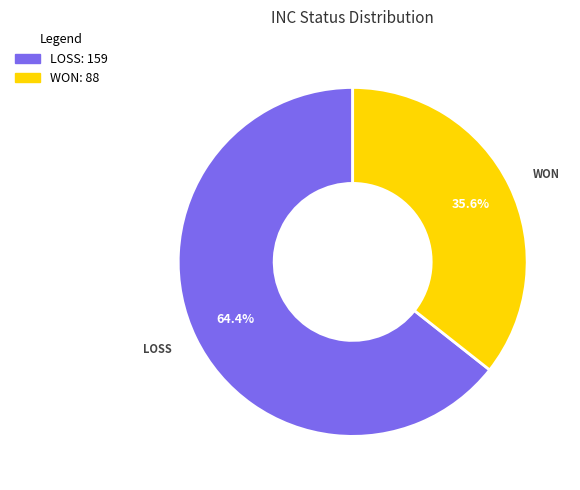

Is there a majority slice in this chart?

Yes